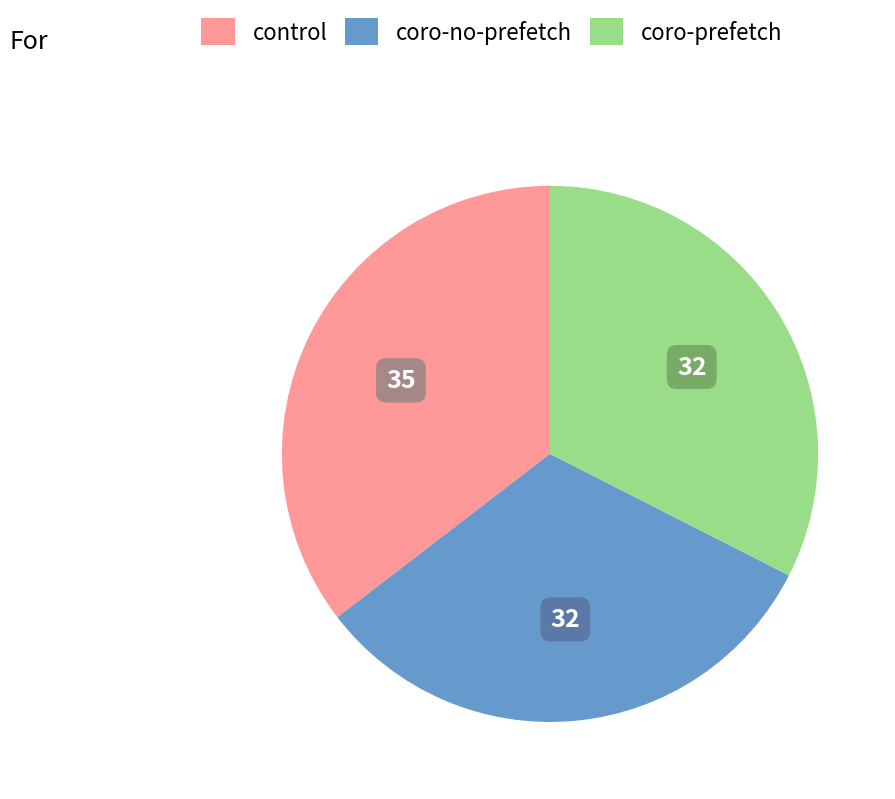

Is the sum of coro-prefetch and control greater than half?

Yes